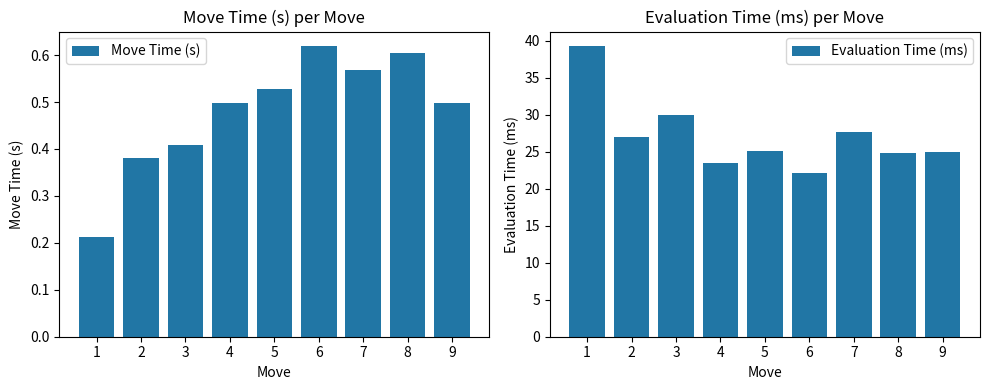

Count the number of data series in this chart.

2